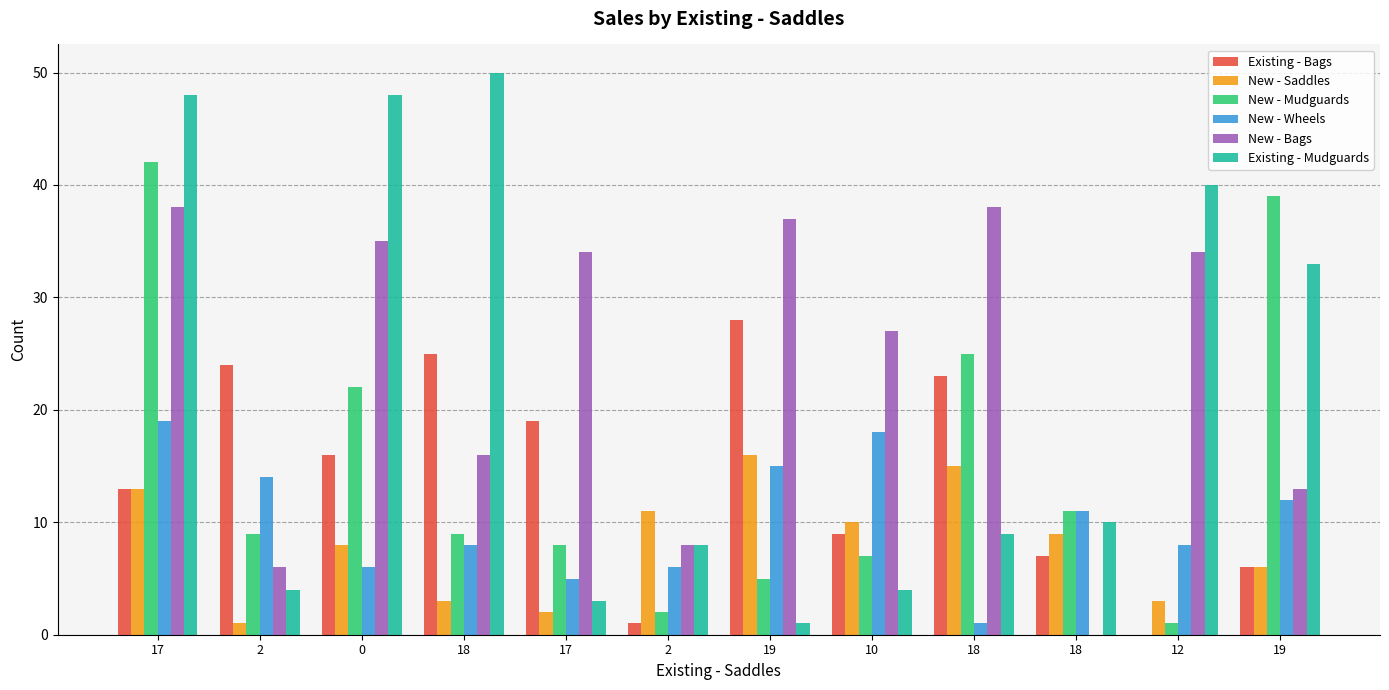

How many distinct data groups are displayed?

6